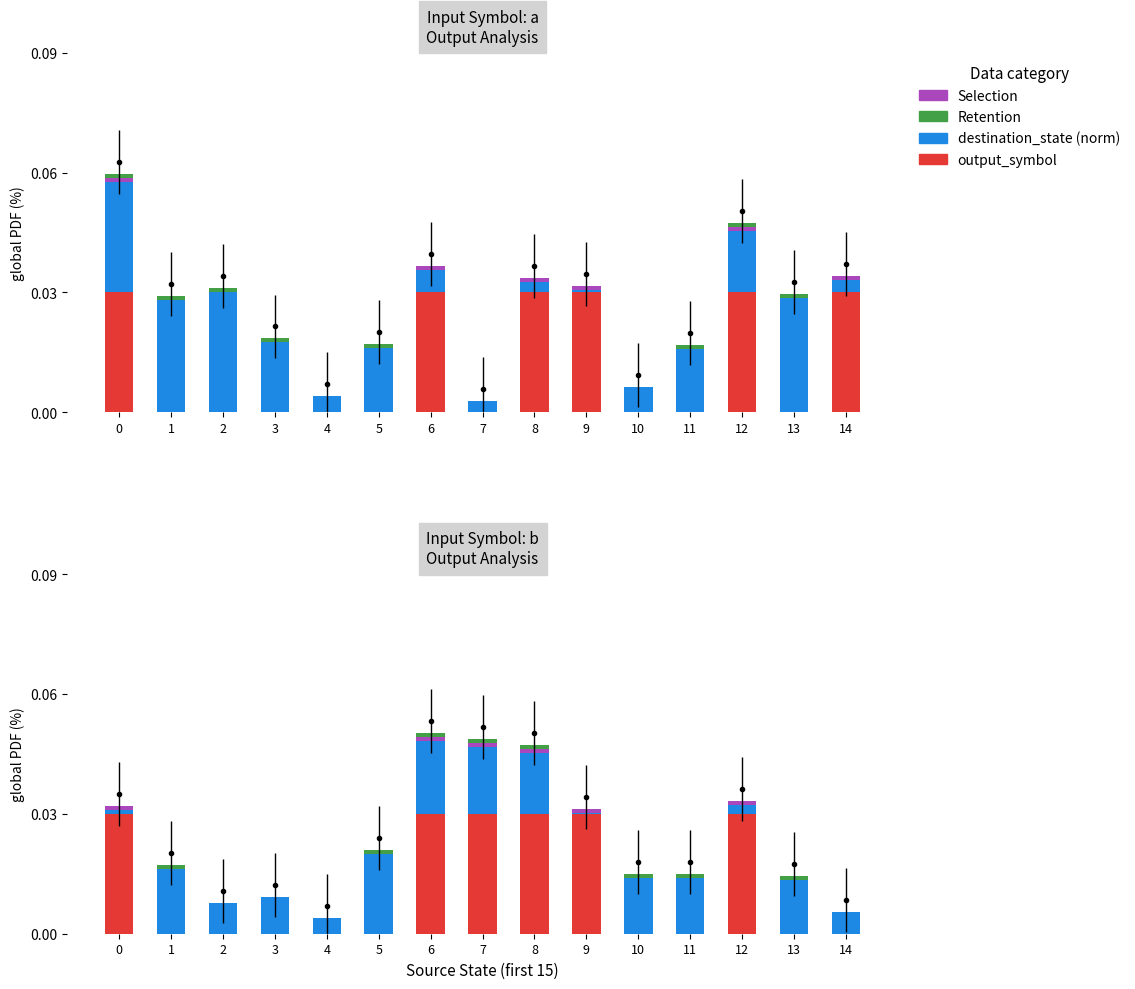

How many bars are there in each group?

4